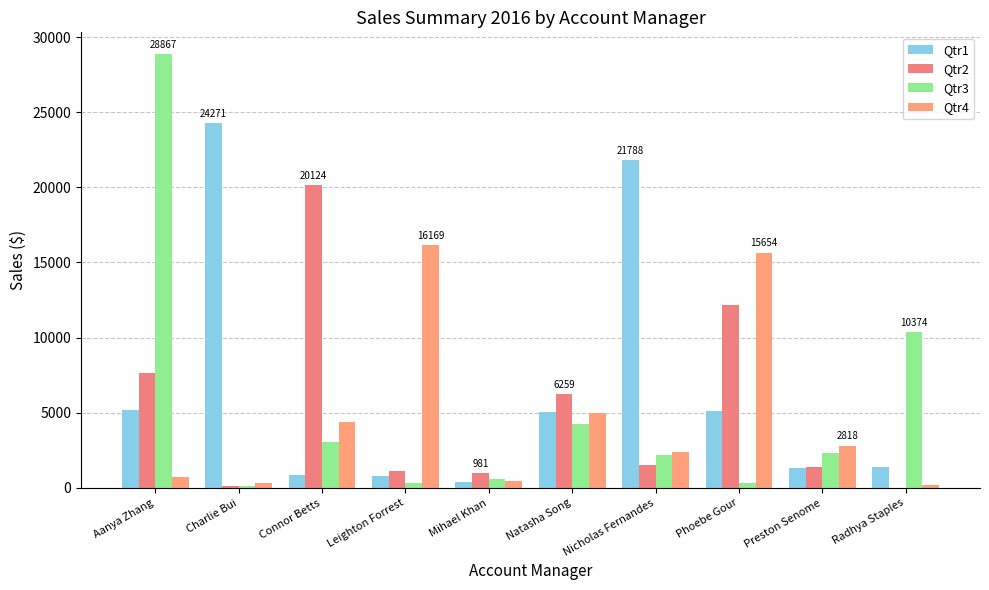

Are the bars horizontal?

No